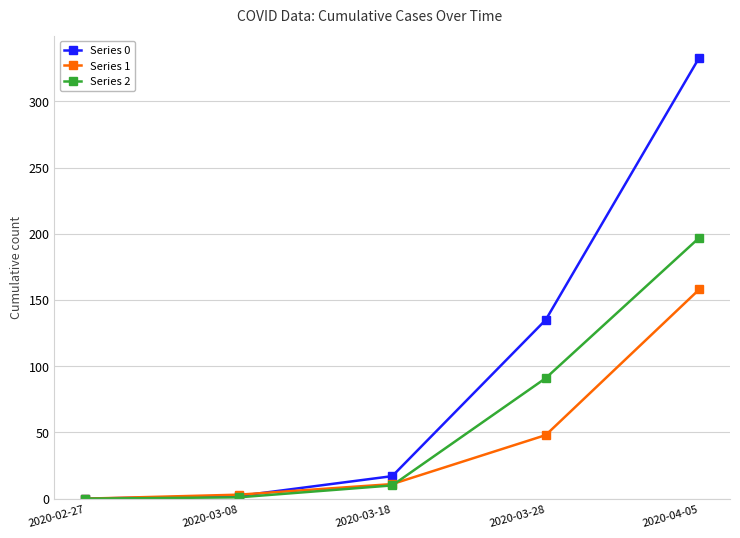

Rank the series by their average value, from highest to lowest.

Series 0, Series 2, Series 1